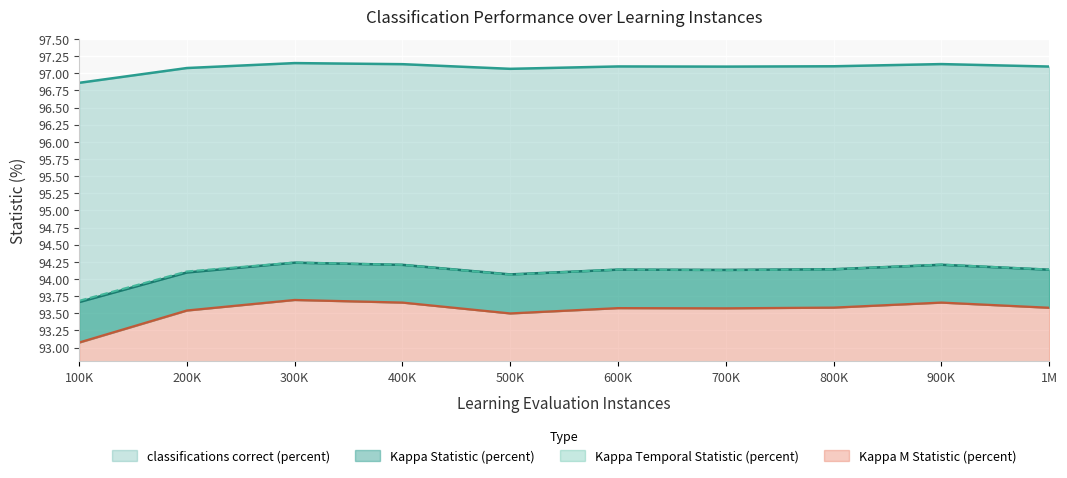

The value of Kappa Temporal Statistic (percent) at 400K is 168.5. True or false?

False